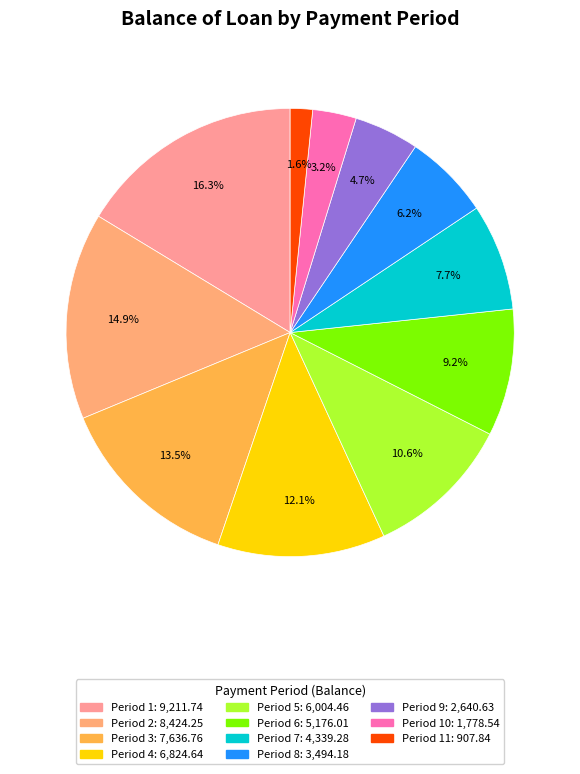

How many segments does this pie chart have?

11